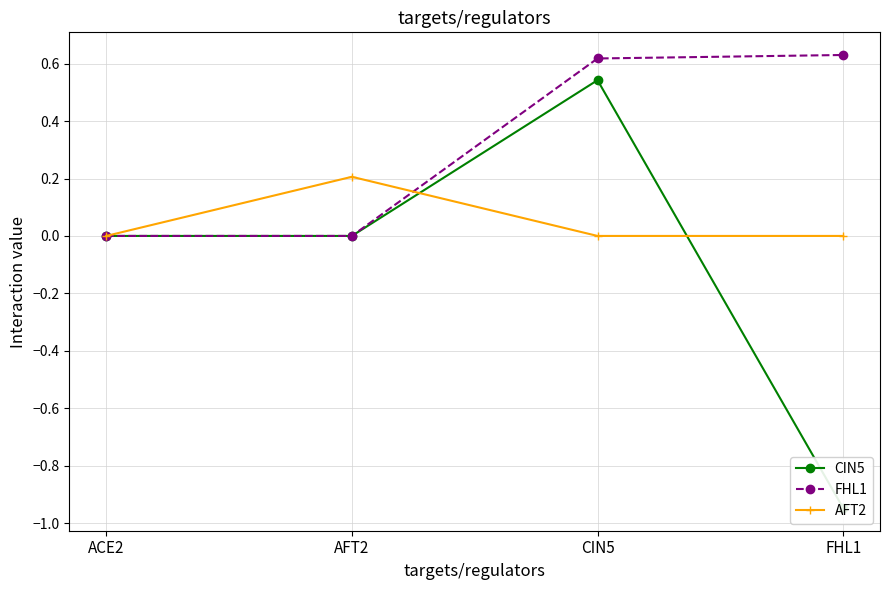

What is the highest value of the AFT2 series?

0.2